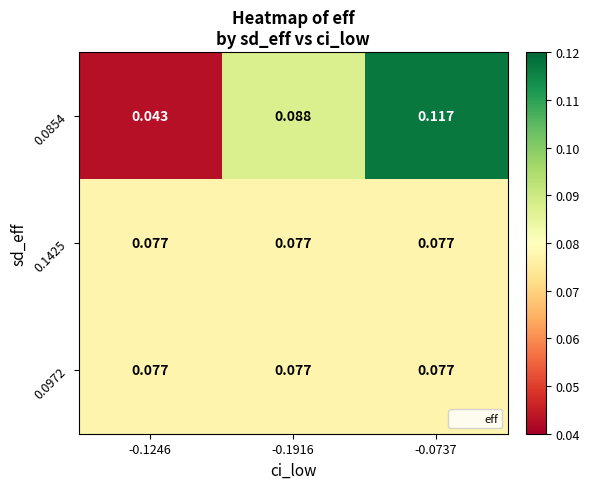

Is the value of 0.0972 at -0.1246 greater than the value of 0.0854 at -0.1916?

No